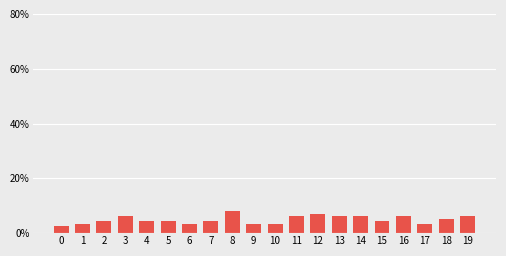

Does the chart contain stacked bars?

No